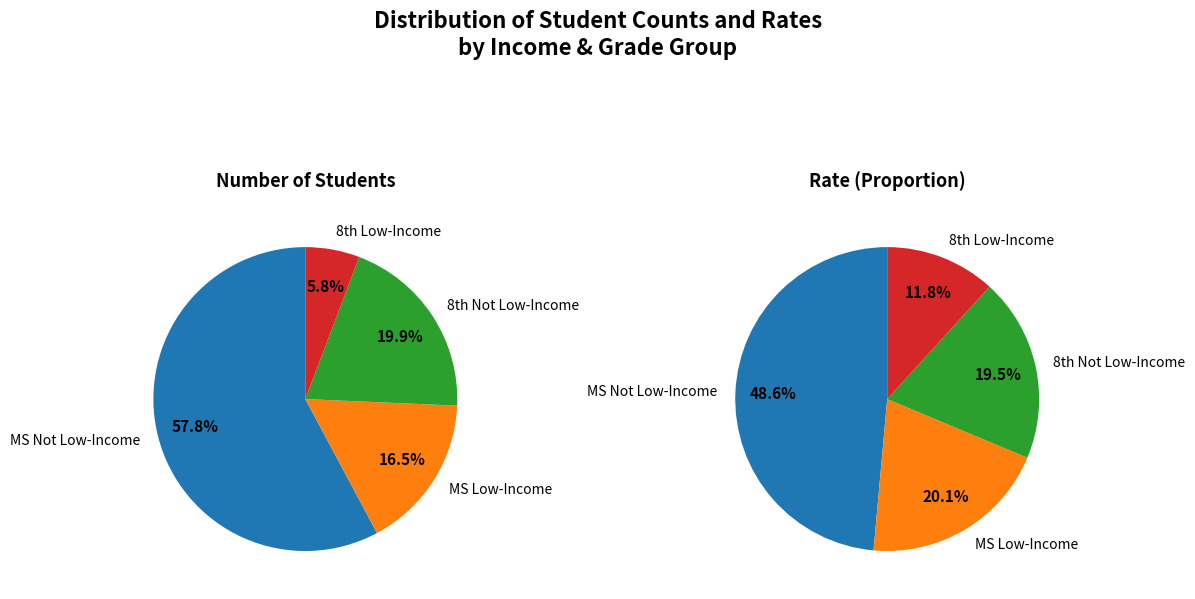

Is it true that Middle School Students (Not Low-Income) is 71% of the pie?

False